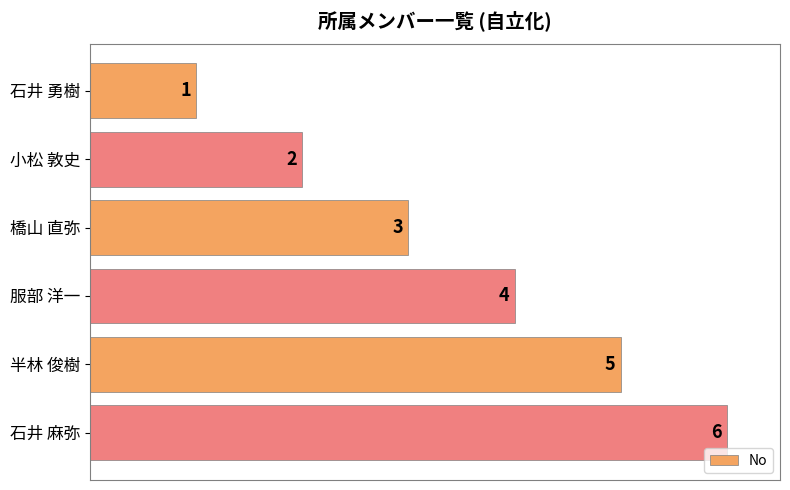

Which category has the highest value across all series?

石井 麻弥